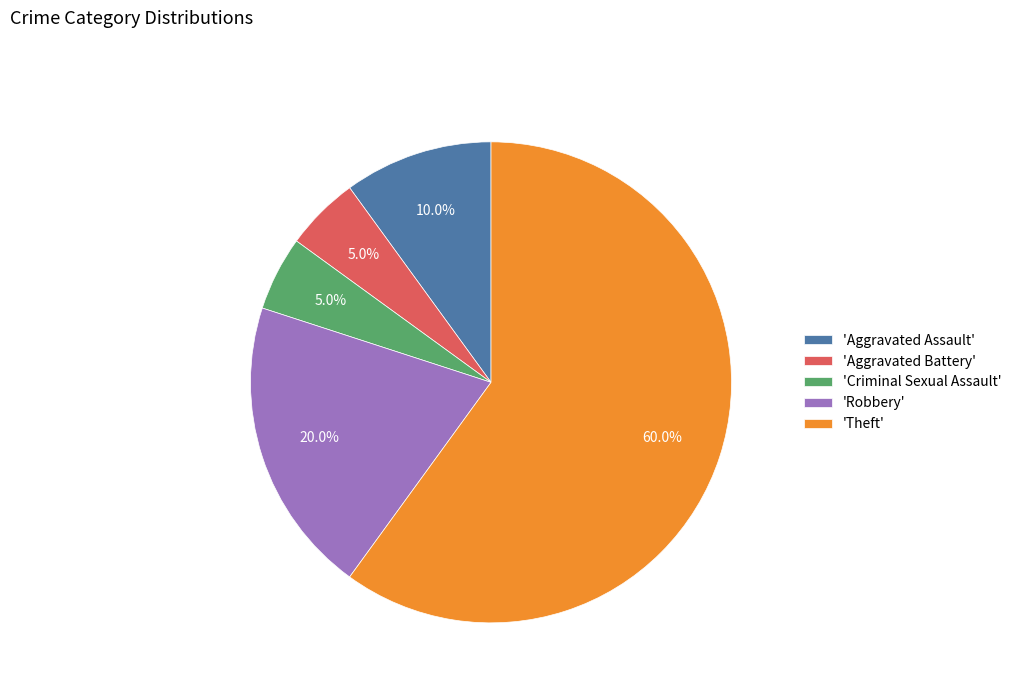

Between 'Criminal Sexual Assault' and 'Robbery', which is larger?

'Robbery'